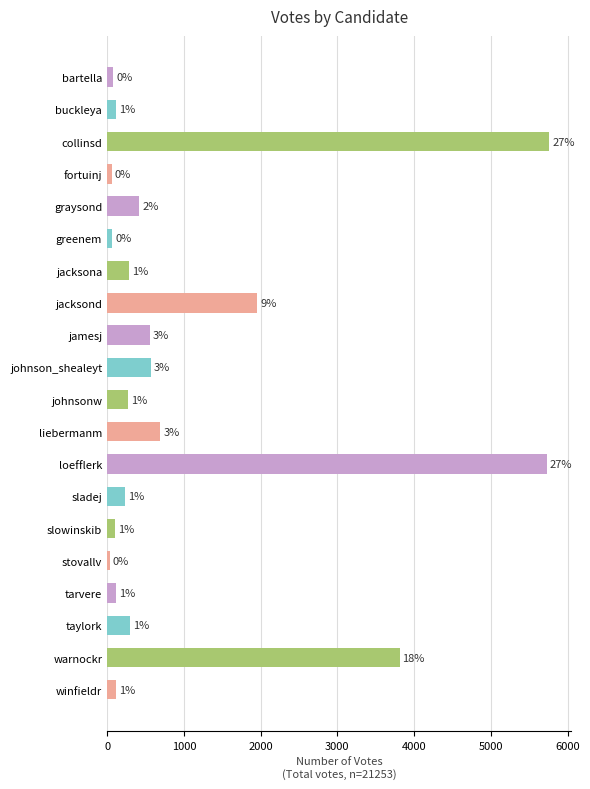

How many bars are there in total?

20